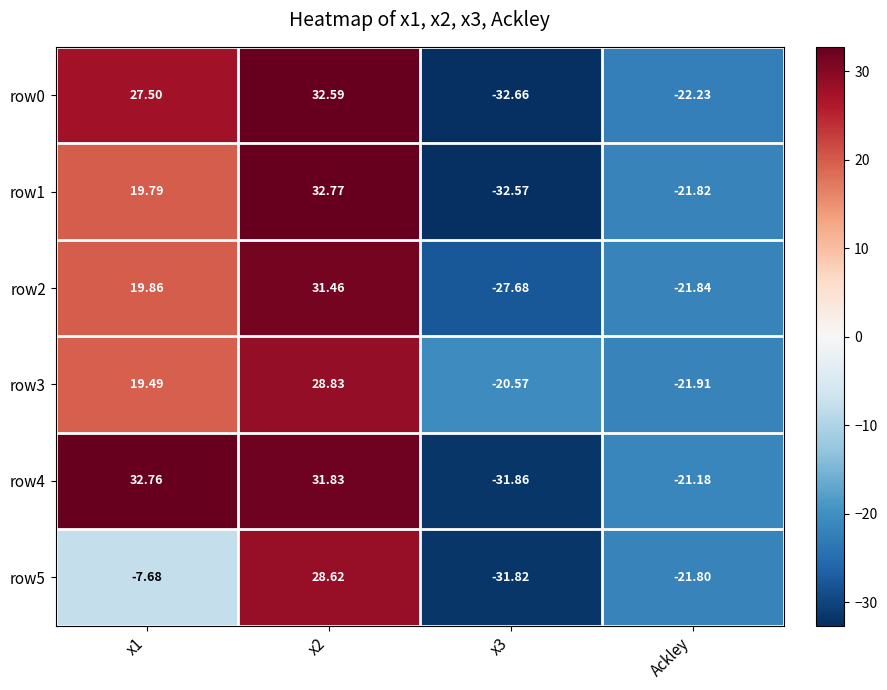

Rank the series by their maximum value, from highest to lowest.

row1, row4, row0, row2, row3, row5